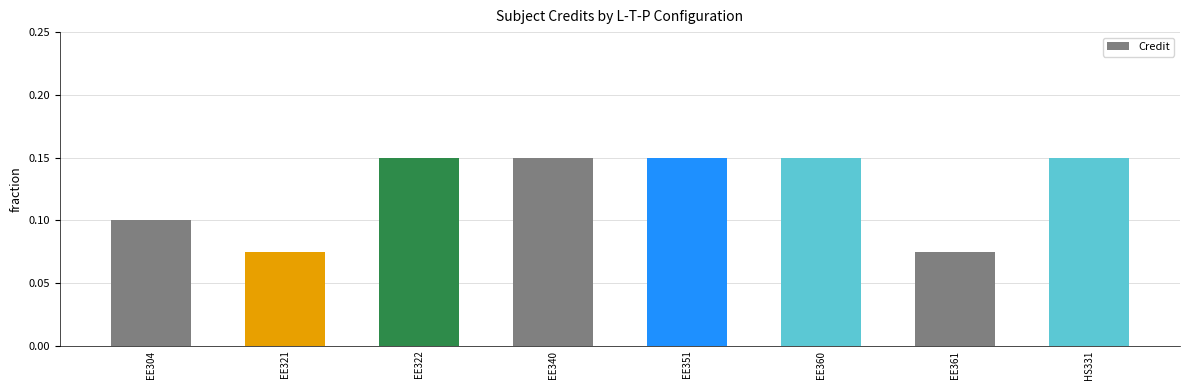

Count the values in the range 0 to 1.

8